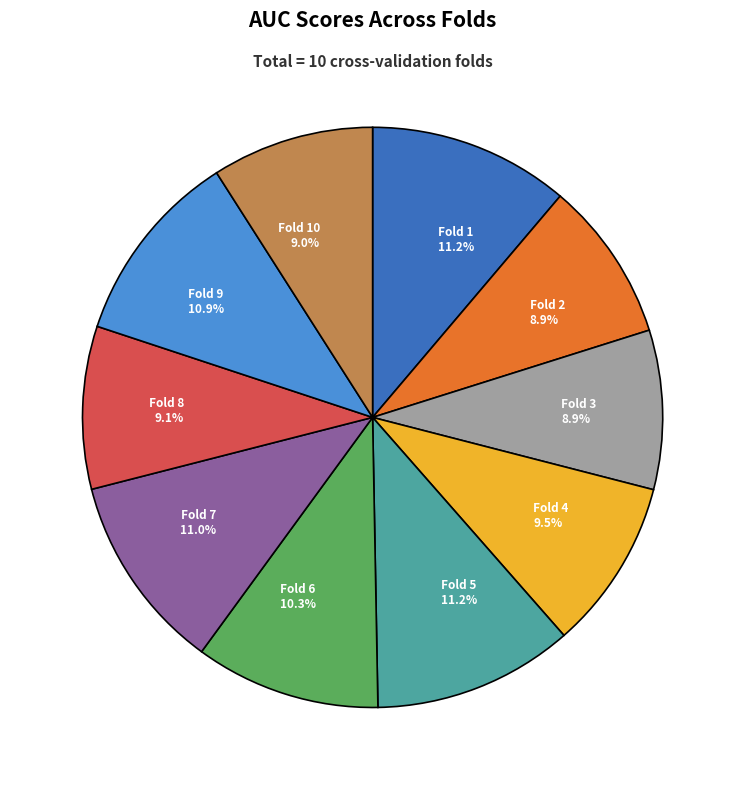

Is the sum of Fold 1 11.2% and Fold 10 9.0% greater than half?

No